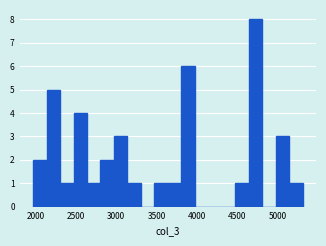

Around what value on the x-axis is the tallest bar? Give the approximate position of its centre, as read against the axis.

4750